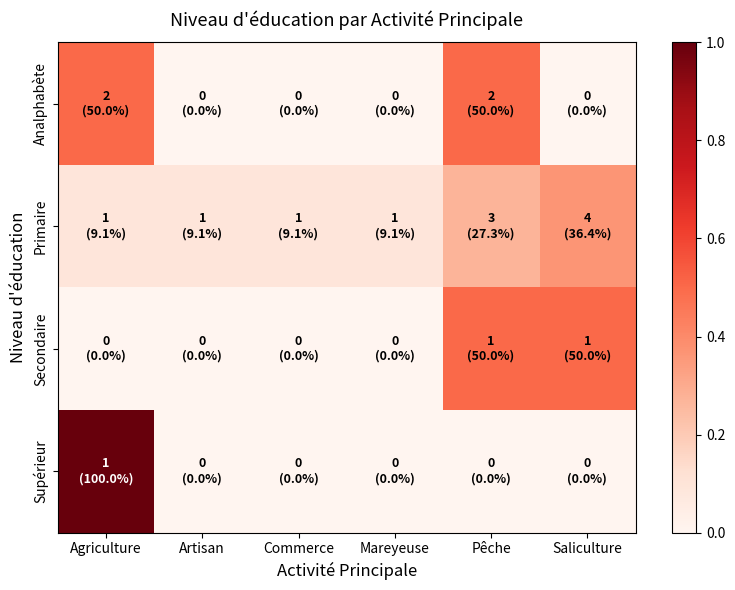

Reading left to right, list all the values displayed in this chart.

Analphabète: Agriculture=0.5	Artisan=0.0	Commerce=0.0	Mareyeuse=0.0	Pêche=0.5	Saliculture=0.0
Primaire: Agriculture=0.1	Artisan=0.1	Commerce=0.1	Mareyeuse=0.1	Pêche=0.3	Saliculture=0.4
Secondaire: Agriculture=0.0	Artisan=0.0	Commerce=0.0	Mareyeuse=0.0	Pêche=0.5	Saliculture=0.5
Supérieur: Agriculture=1.0	Artisan=0.0	Commerce=0.0	Mareyeuse=0.0	Pêche=0.0	Saliculture=0.0